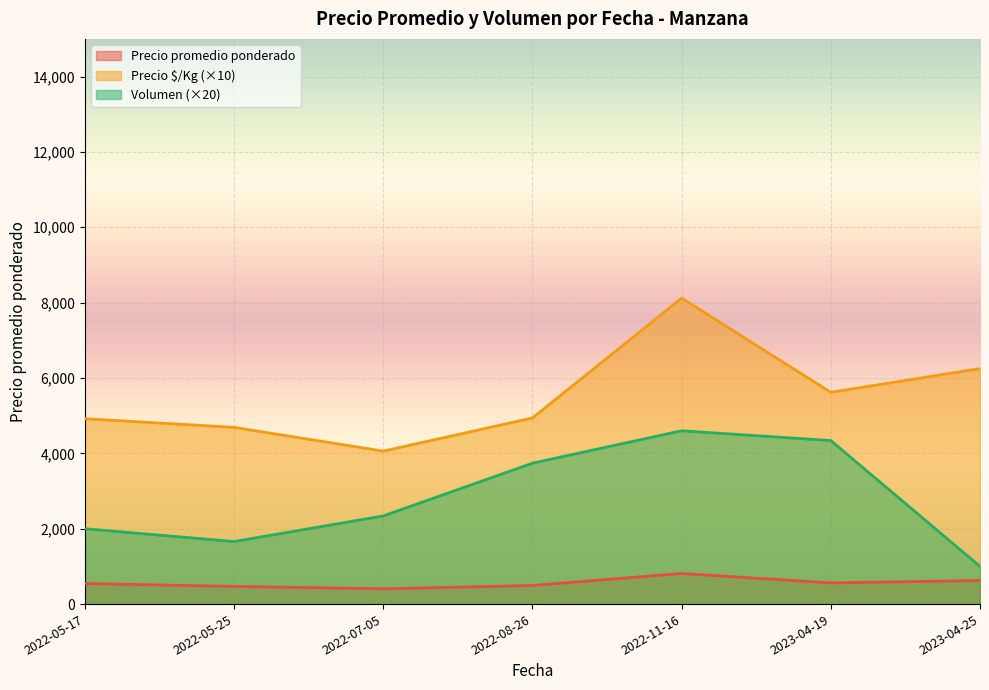

The value of Volumen (×20) at 2023-04-25 is 1000. True or false?

True